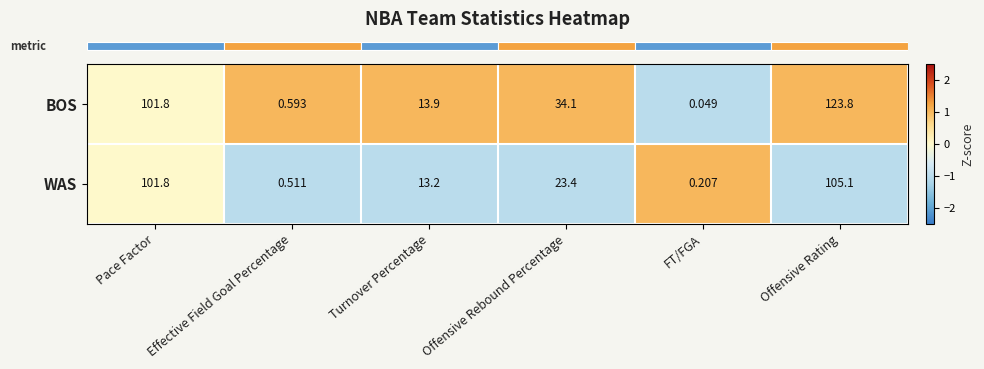

Count the number of categories in the chart.

6